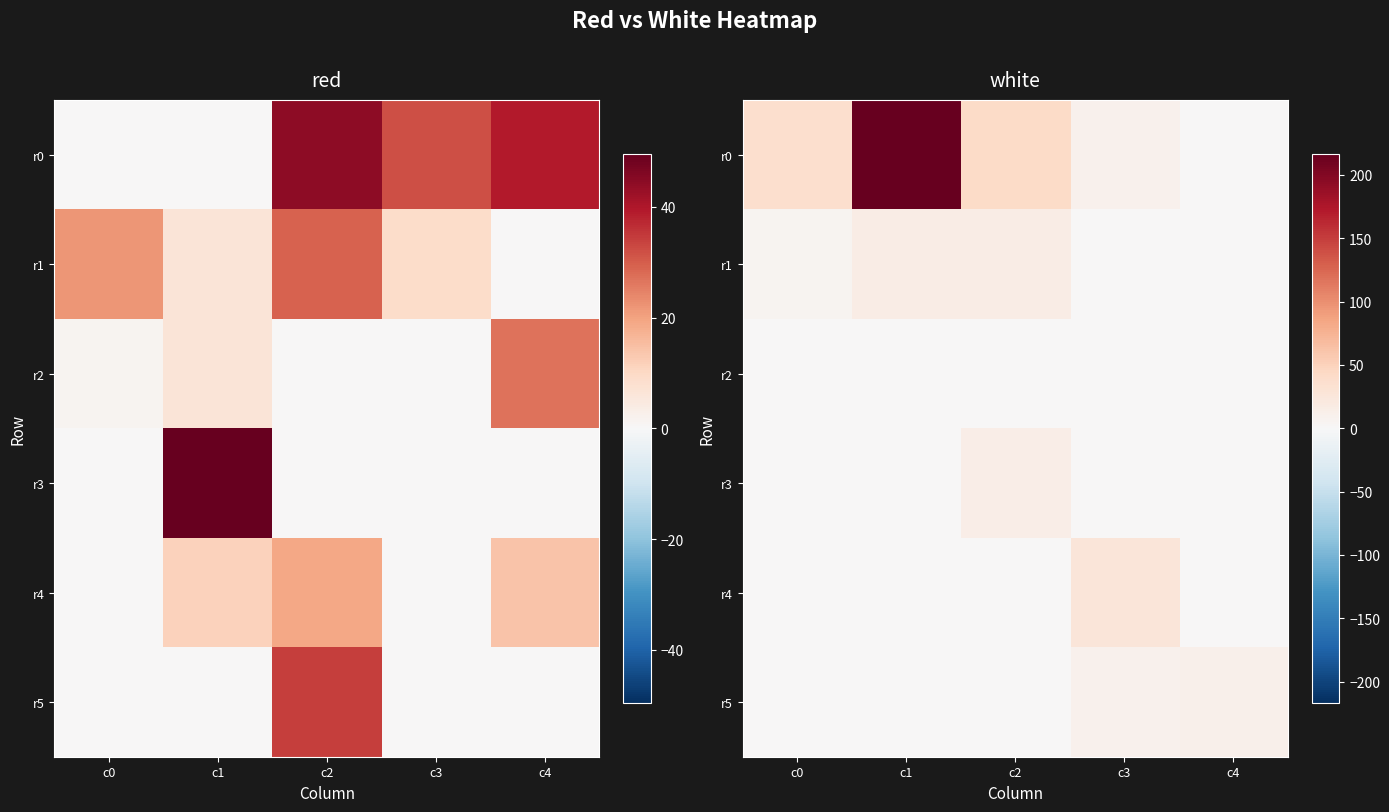

Which category has the lowest value in the r1 series?

c3